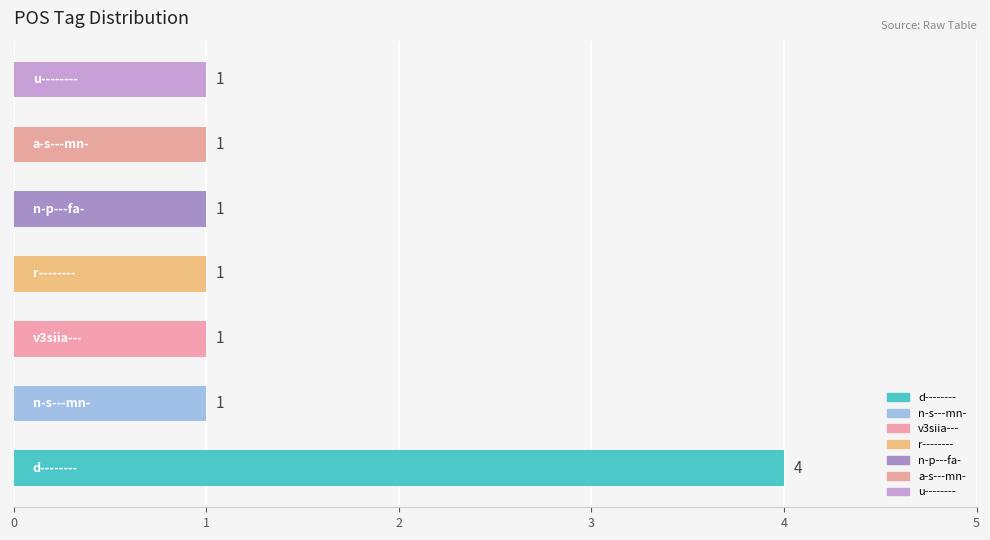

How many categories are shown in the chart?

7